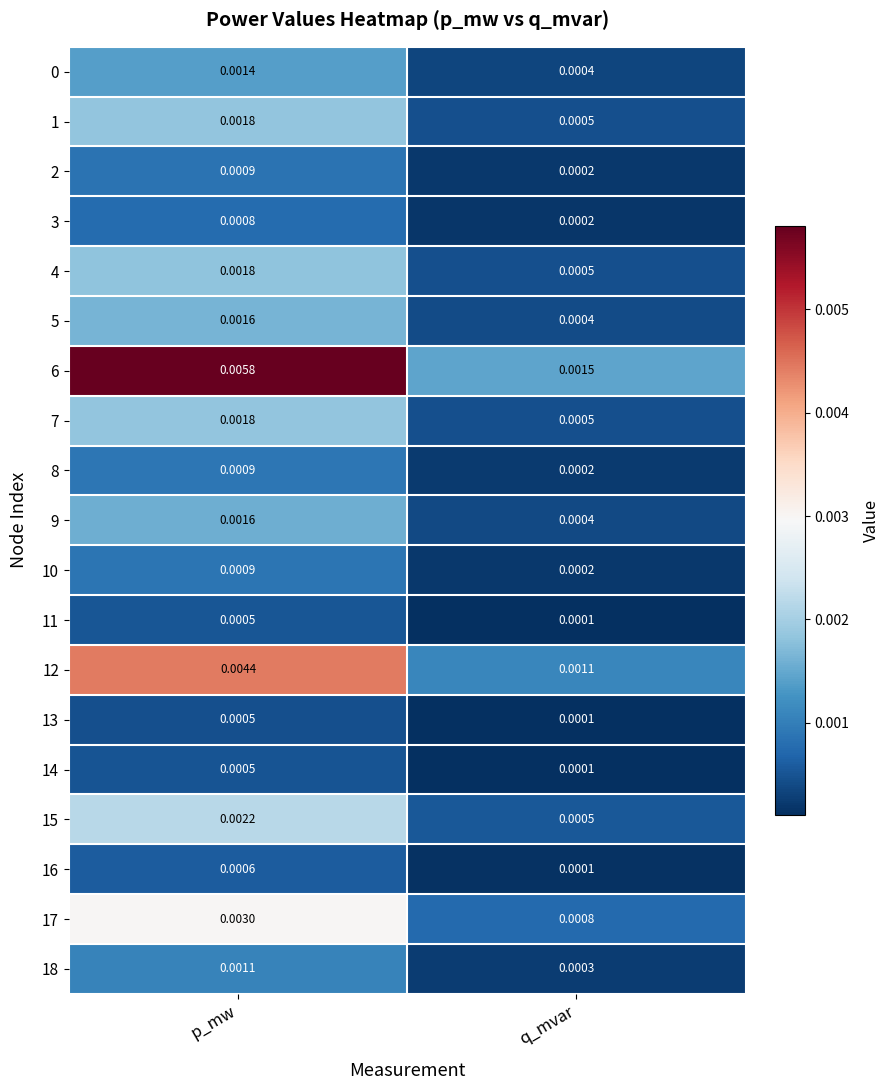

Count the number of data series in this chart.

19